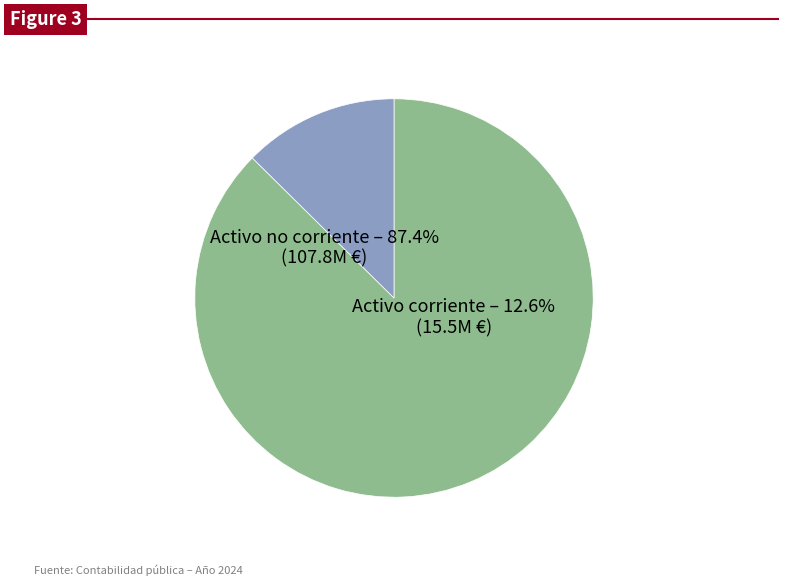

What is the ratio of the value at Activo no corriente to the value at Activo corriente?

6.9